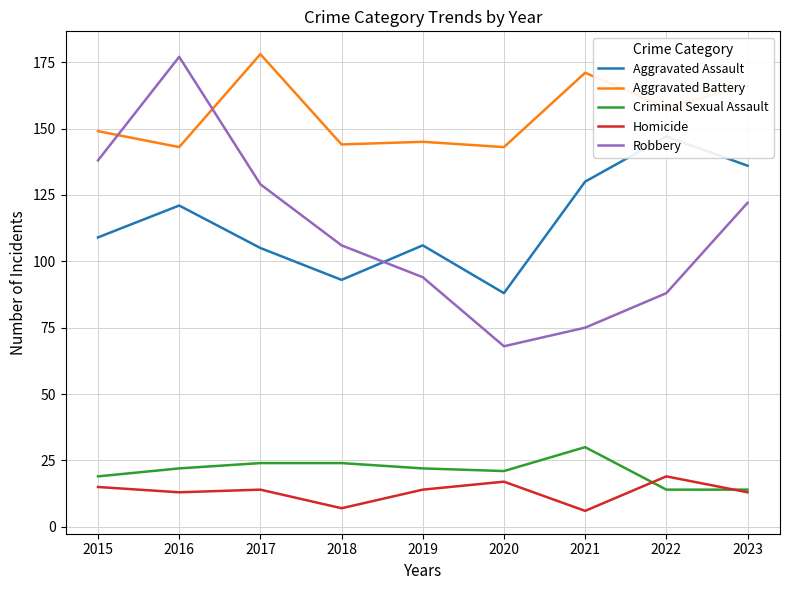

Which has a higher value, 2016 or 2023?

2023